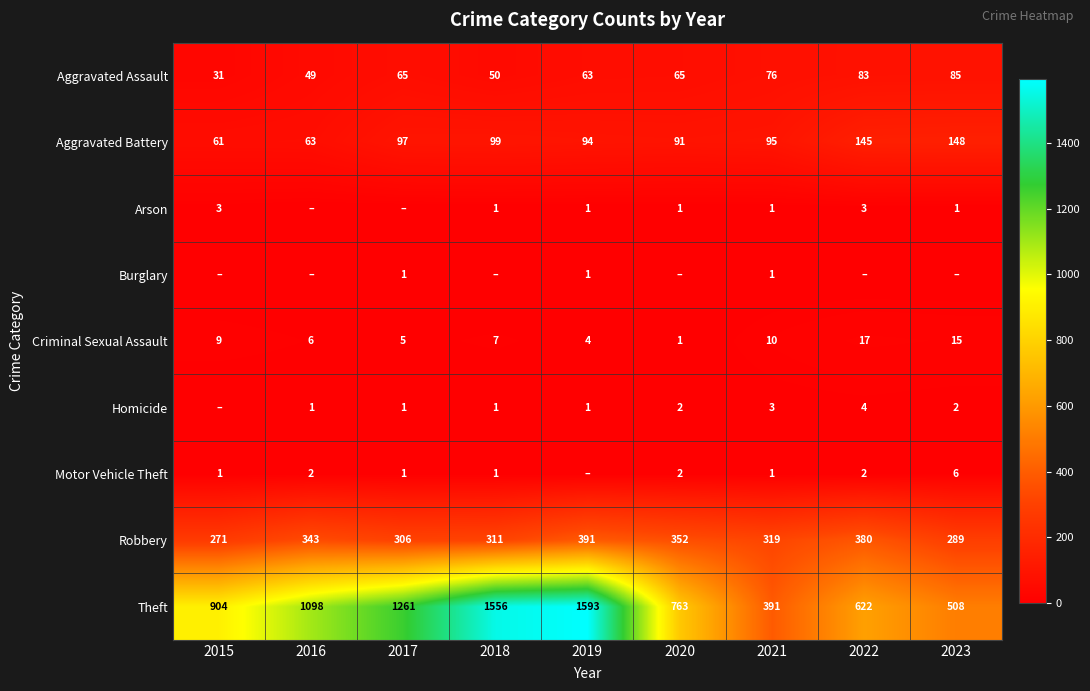

How many distinct data groups are displayed?

9